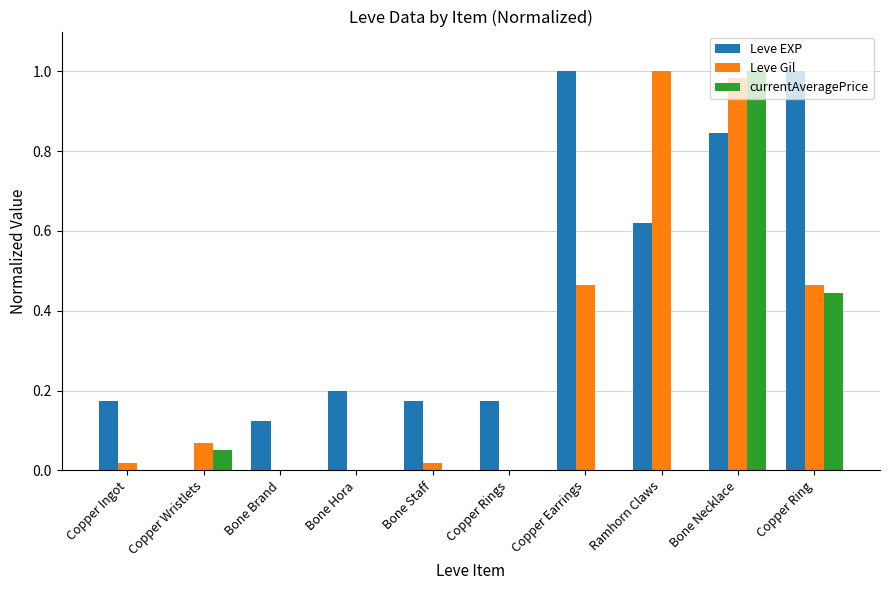

Is it true that Leve EXP equals 0.4 at Ramhorn Claws?

False